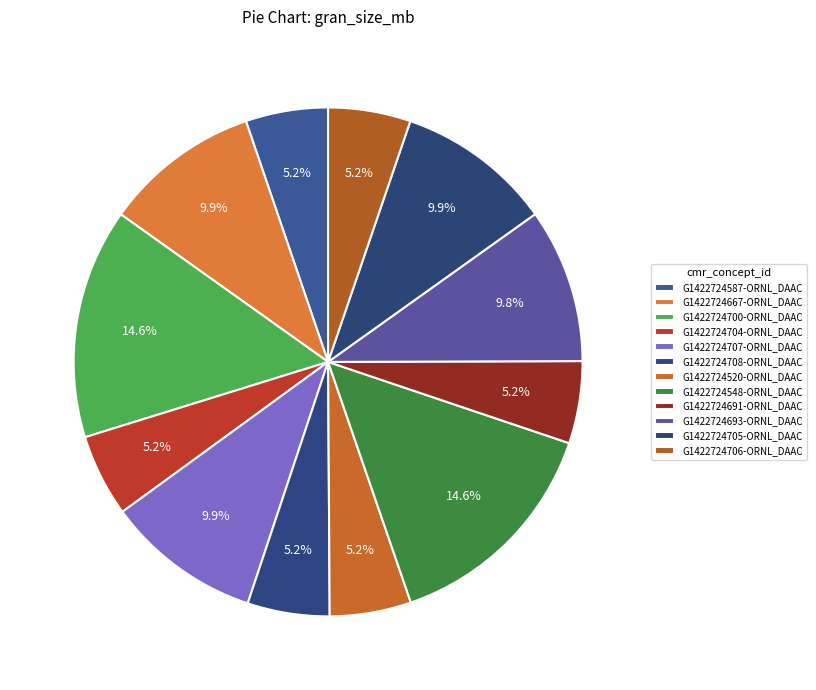

How much of the chart is everything except G1422724520-ORNL_DAAC?

94.8%